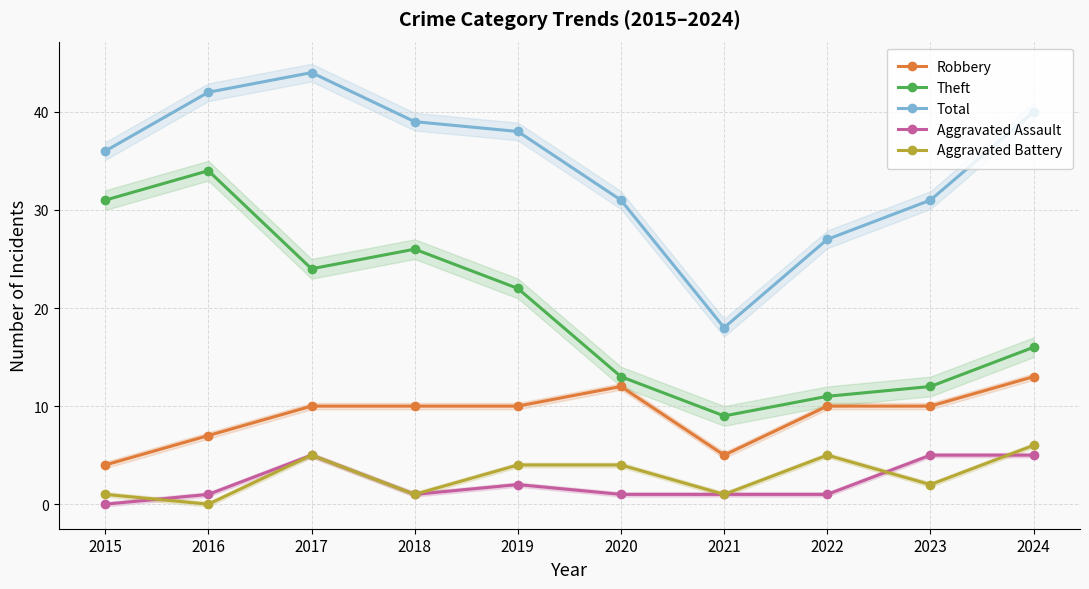

Count the number of categories in the chart.

10